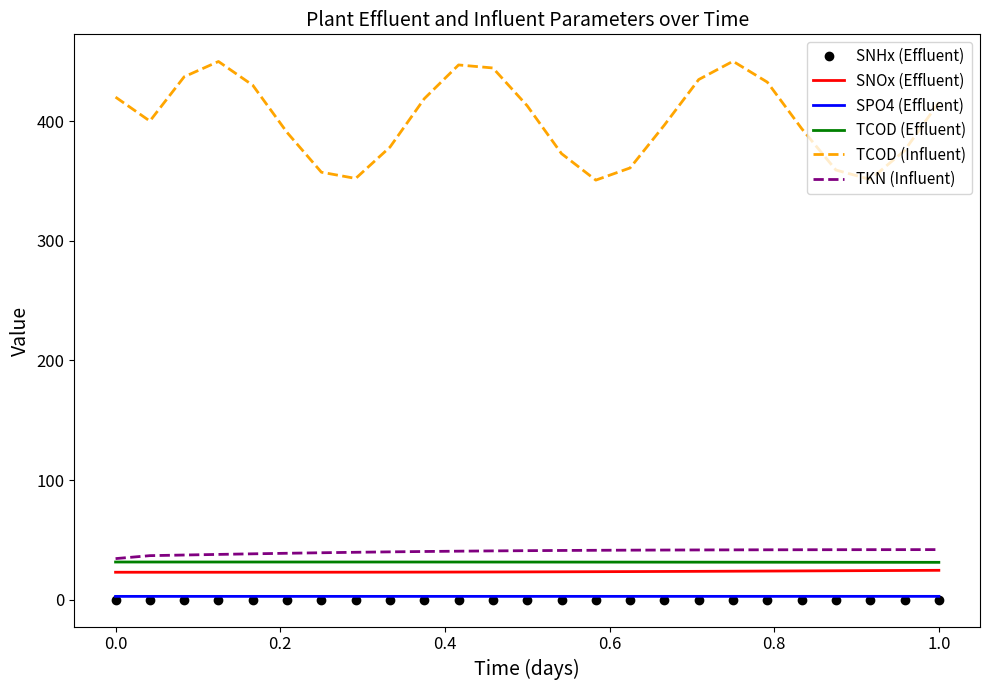

What is the greatest value displayed?

450.0